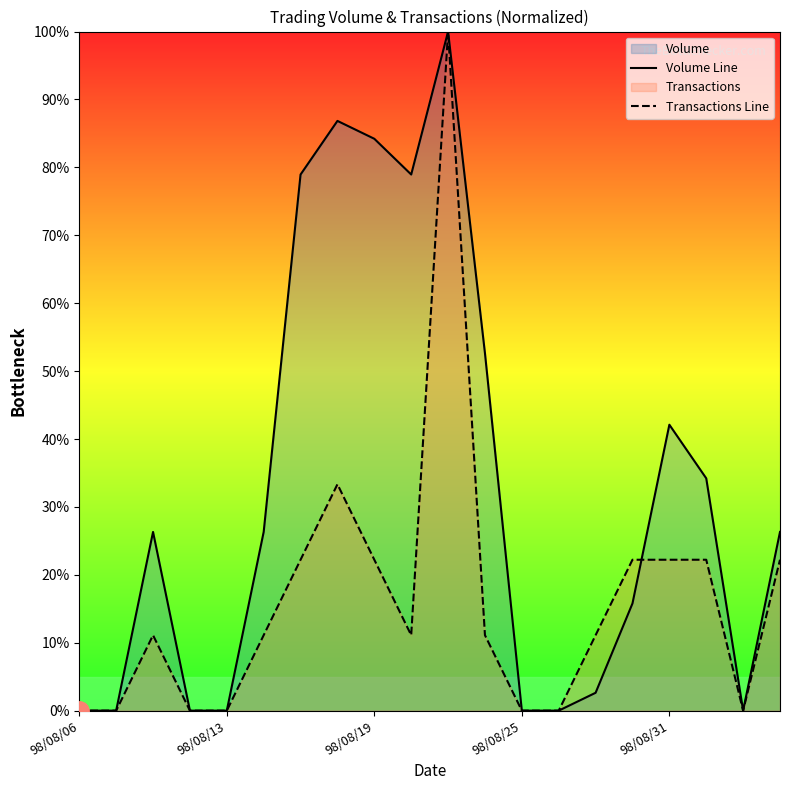

List the series in order of their overall mean, highest first.

Volume Line, Transactions Line